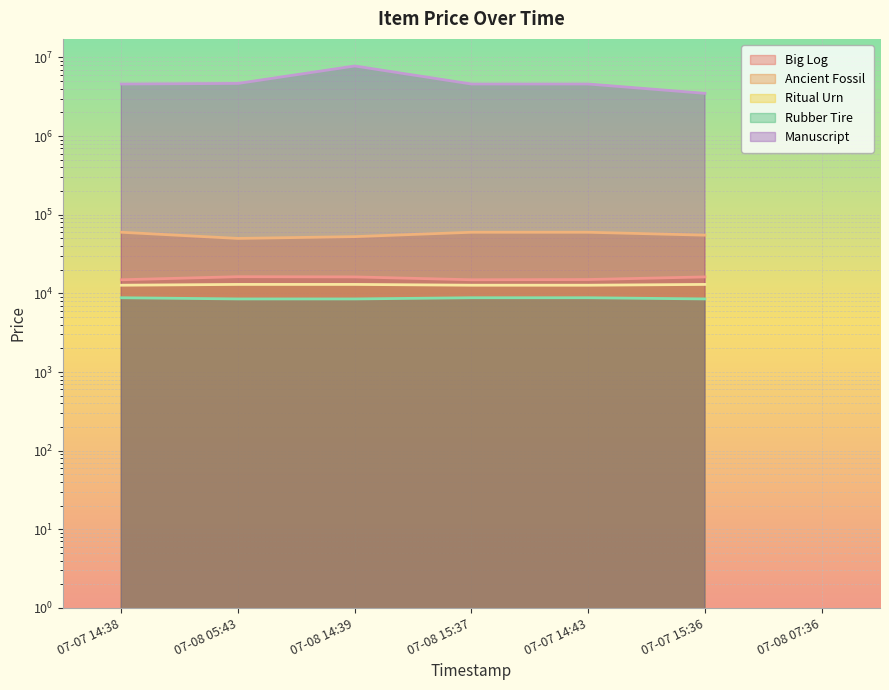

At how many categories does at least one series exceed 4748724?

1